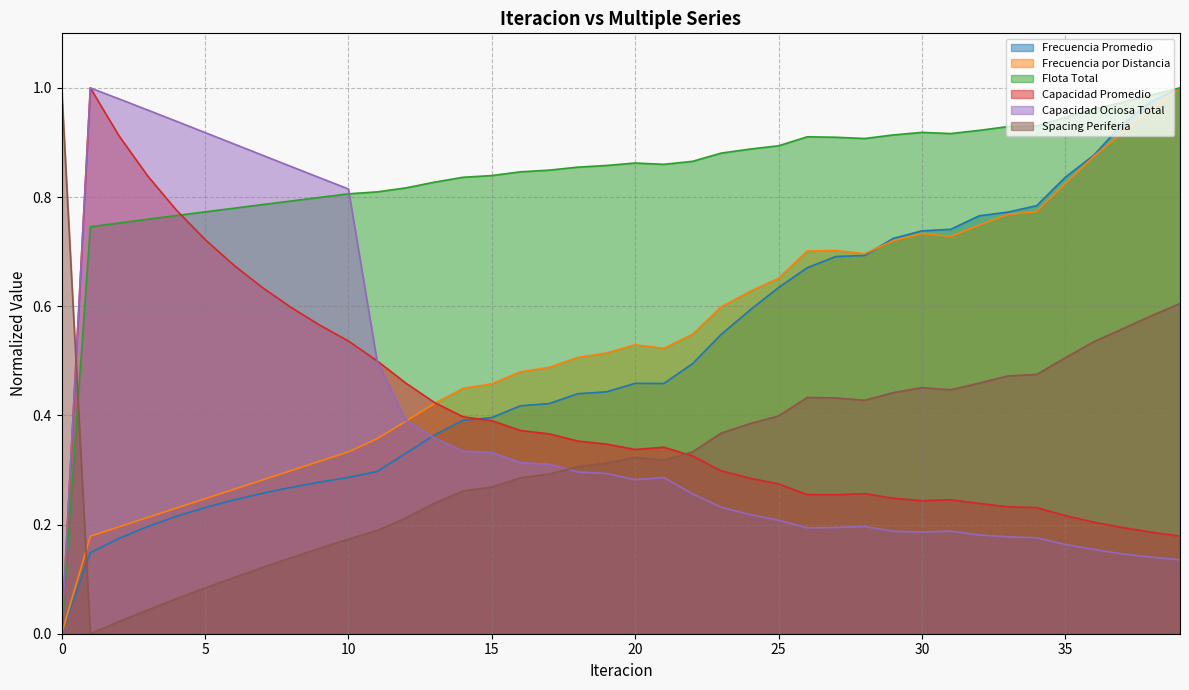

Which label corresponds to the largest value in the chart?

39